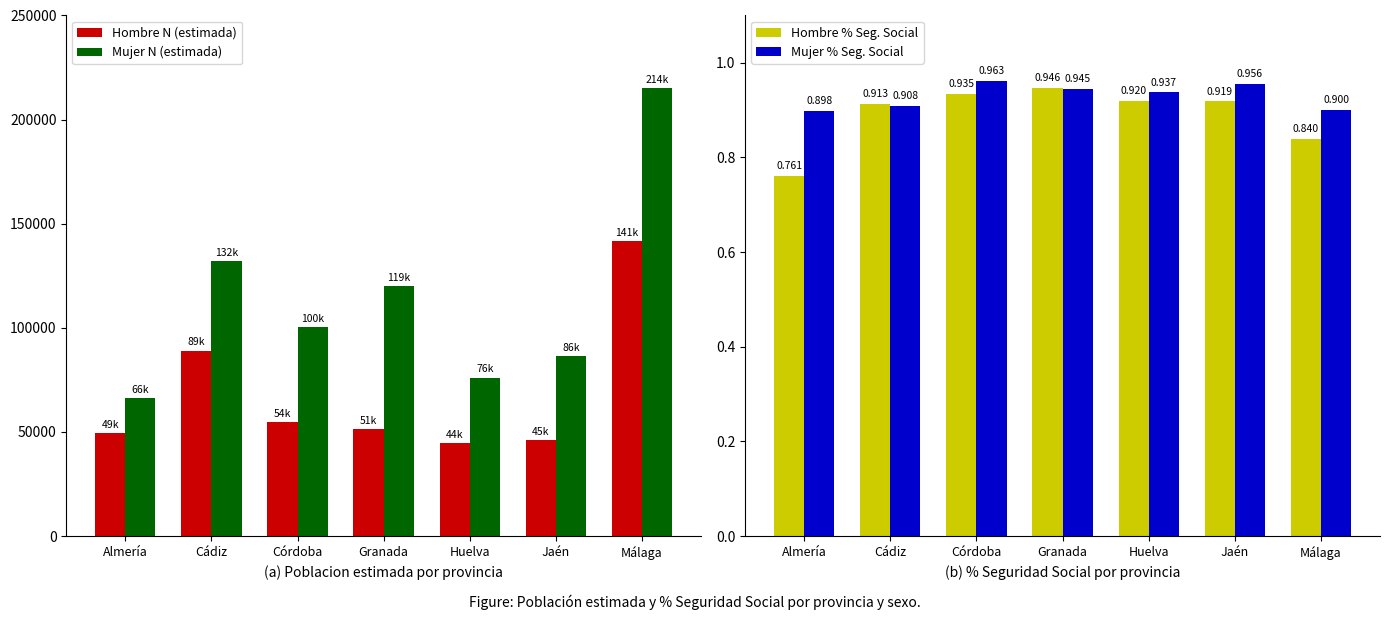

Between Cádiz and Málaga, which series saw the biggest shift?

Mujer N (estimada)